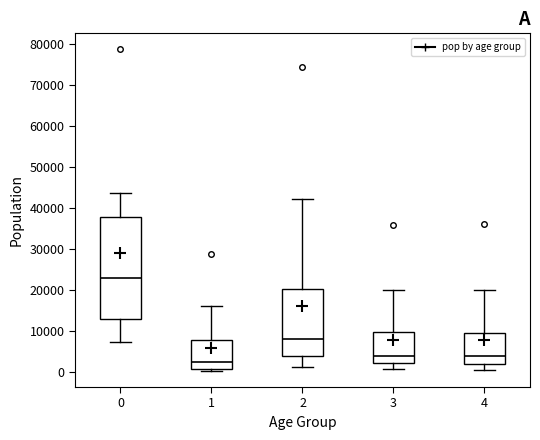

Reading left to right, read every box against the y-axis: the position of its median line, the range the box covers, and the ends of its whiskers. The values are not printed on the chart, so give them approximately, as read against the axis.

0: median 23000, box 13000 to 38000, whiskers 7000 to 44000
1: median 2000, box 1000 to 8000, whiskers 0 to 16000
2: median 8000, box 4000 to 20000, whiskers 1000 to 42000
3: median 4000, box 2000 to 10000, whiskers 1000 to 20000
4: median 4000, box 2000 to 9000, whiskers 1000 to 20000